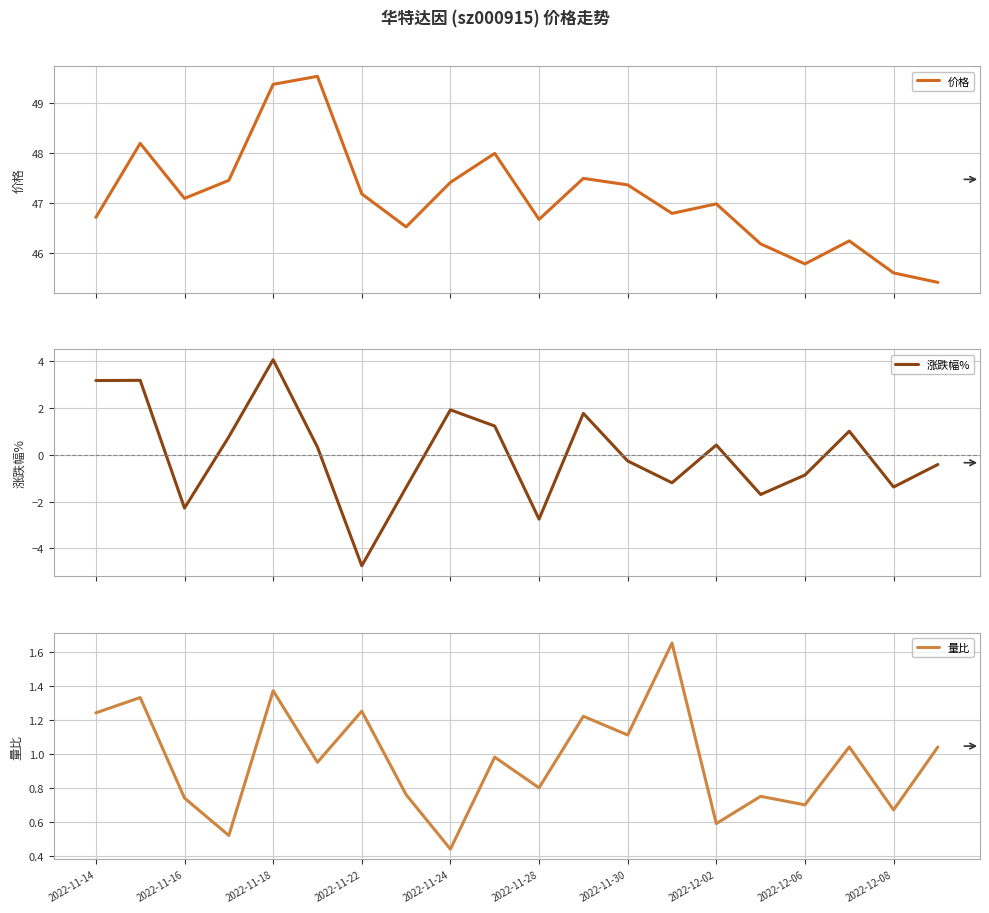

The value of 量比 at 2022-11-14 is 1.2. True or false?

True